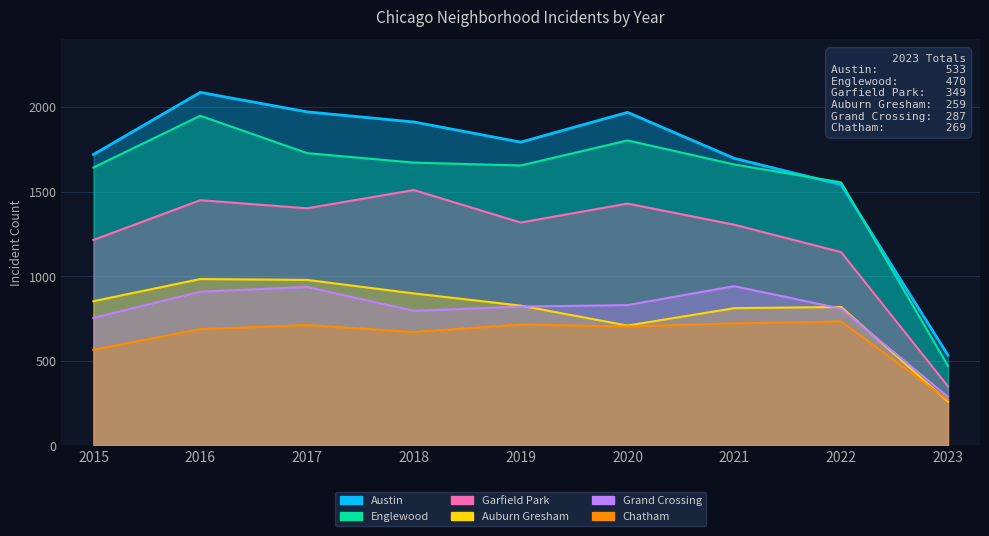

Is it true that Englewood equals 1727 at 2017?

True